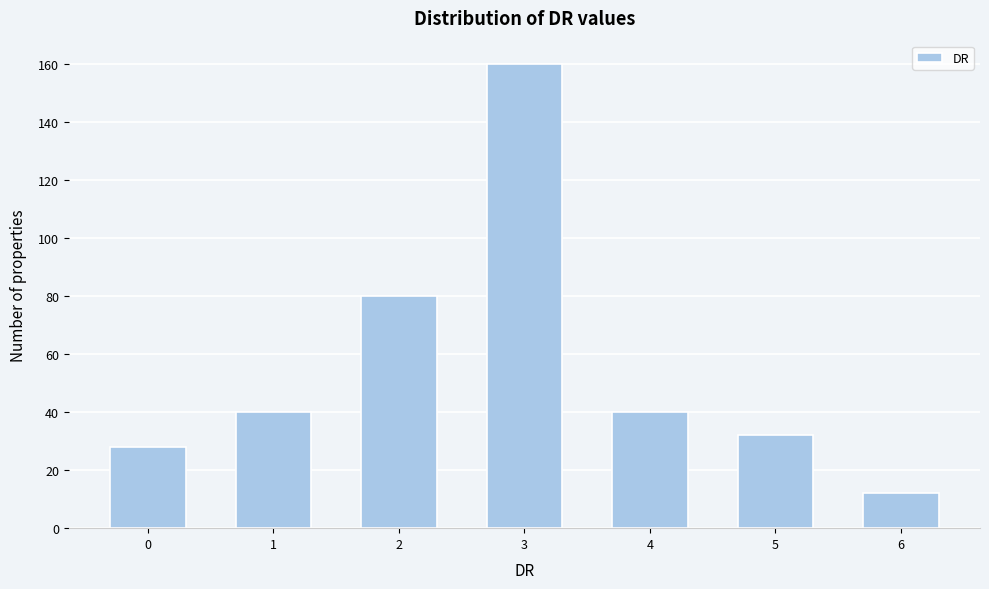

Reading right to left, transcribe all the data shown in this chart.

6=12	5=32	4=40	3=160	2=80	1=40	0=28